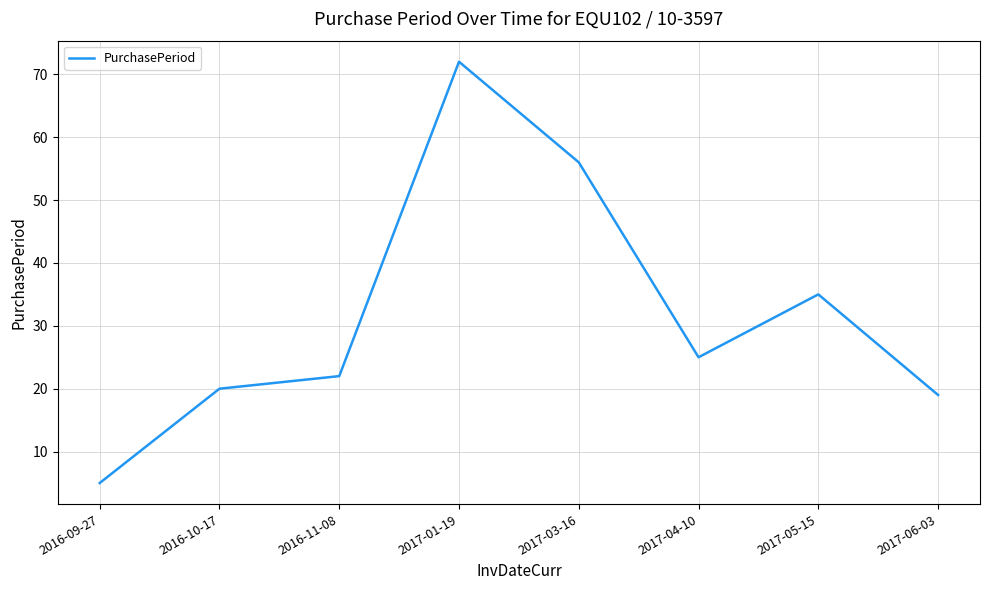

Where is the first local minimum?

2017-04-10